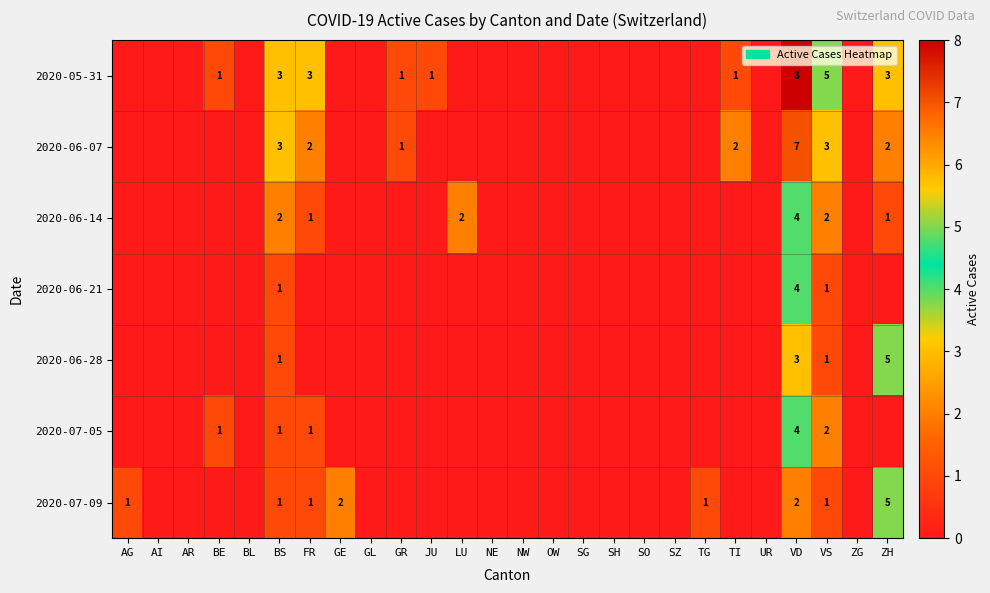

The value of 2020-06-28 at VS is 1. True or false?

True